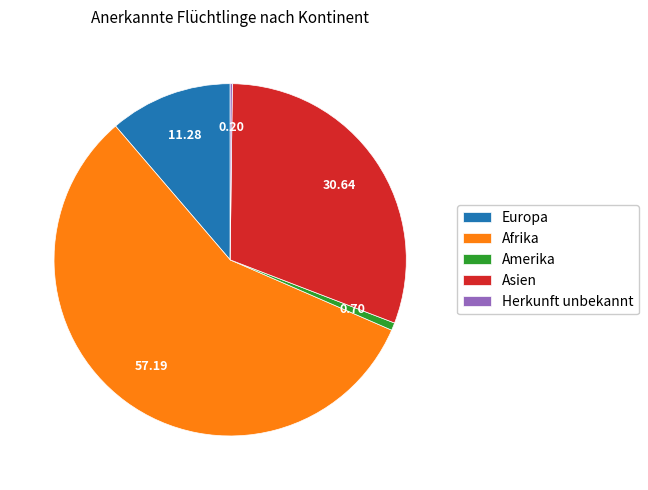

Which category accounts for the majority?

Afrika